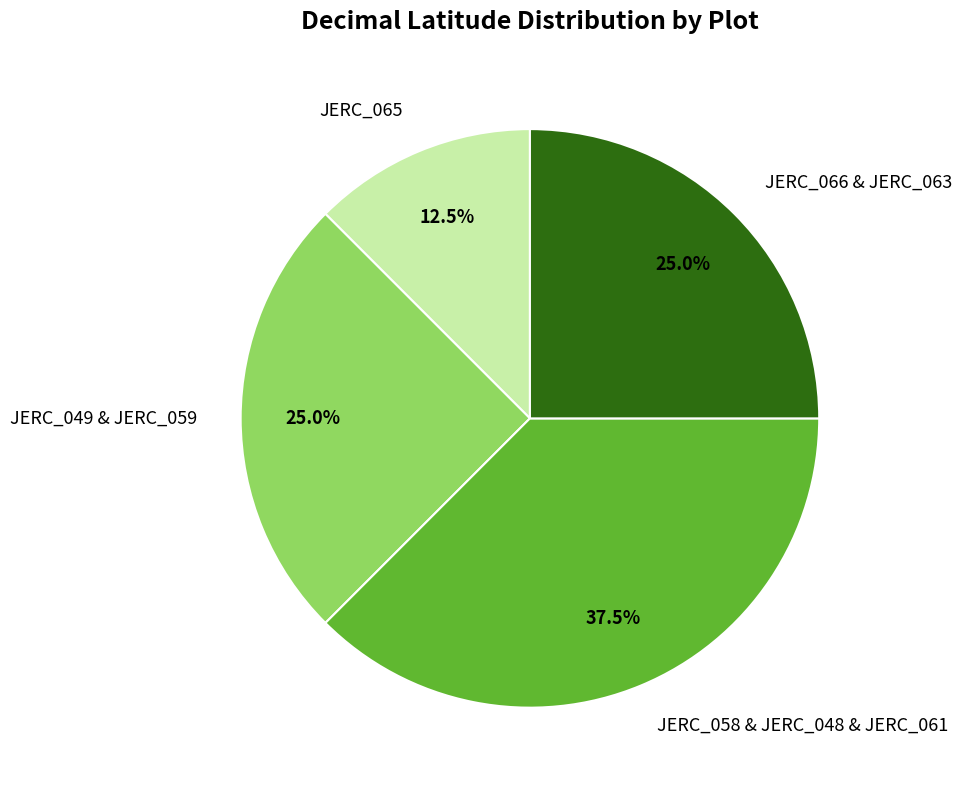

Is there a majority slice in this chart?

No